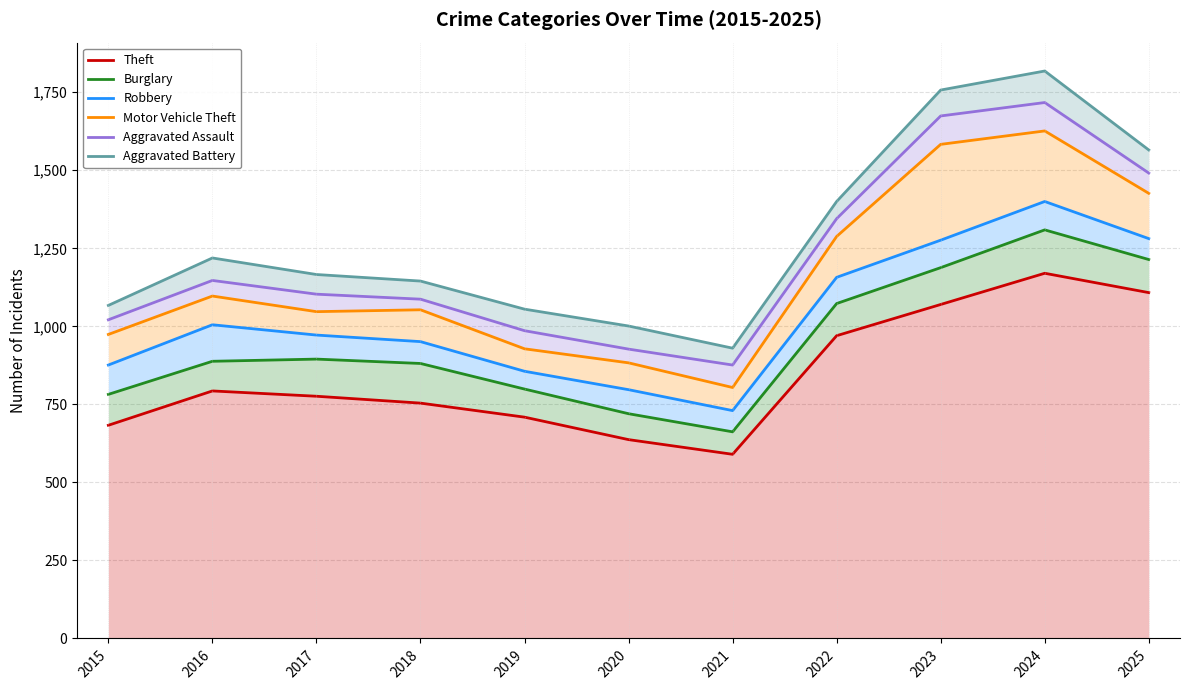

Which has a higher value, 2018 or 2024?

2024